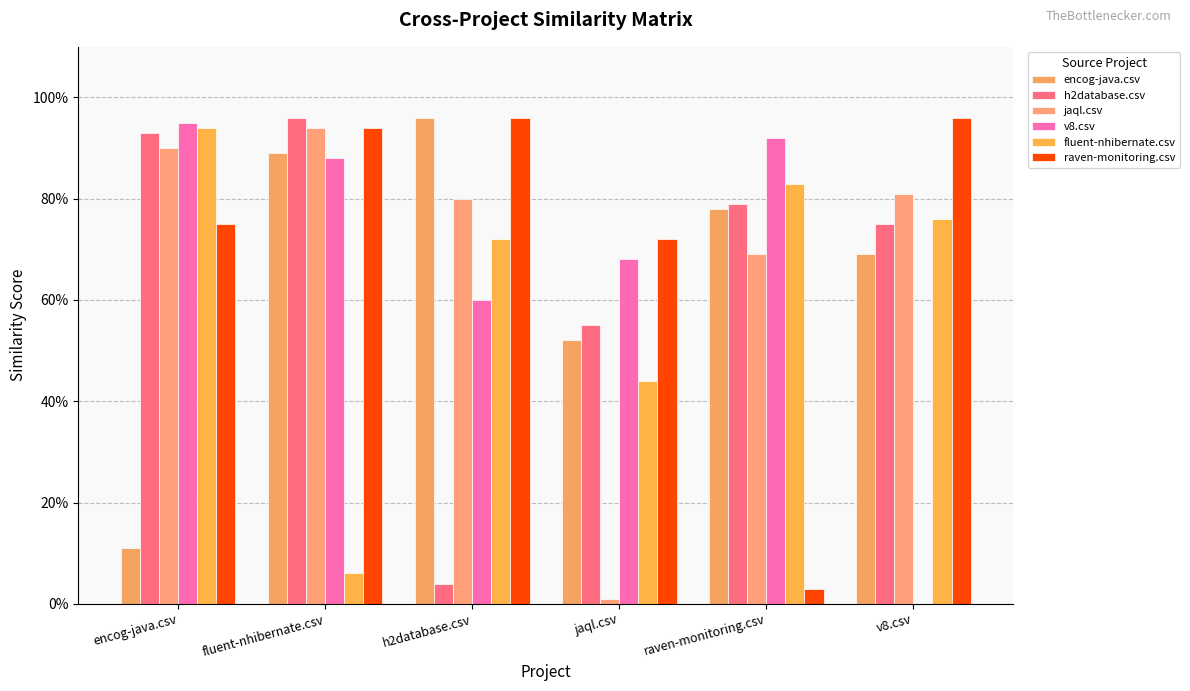

What are all the series names shown in the legend?

encog-java.csv, h2database.csv, jaql.csv, v8.csv, fluent-nhibernate.csv, raven-monitoring.csv